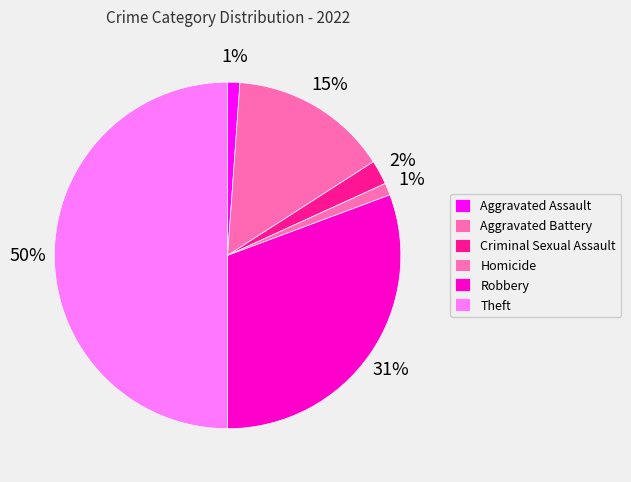

To the nearest percent, what percentage of the pie is Criminal Sexual Assault?

2%